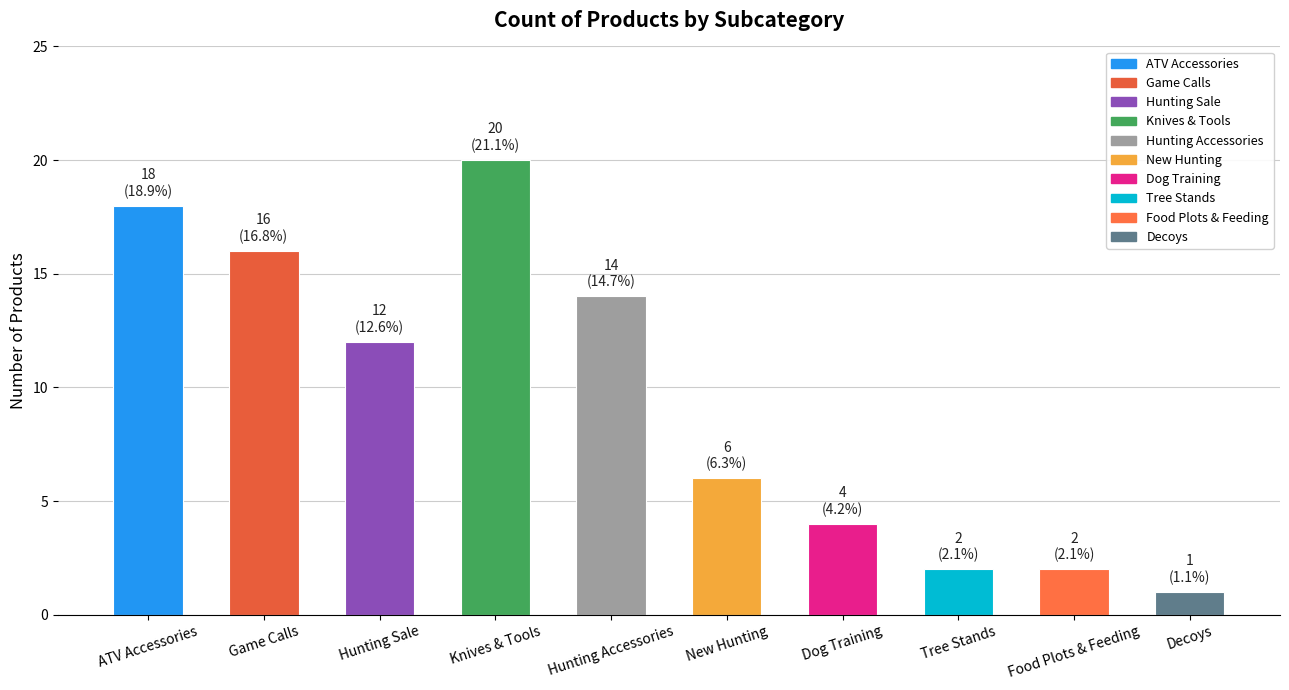

True or false: the data shows 20 at Knives & Tools.

True